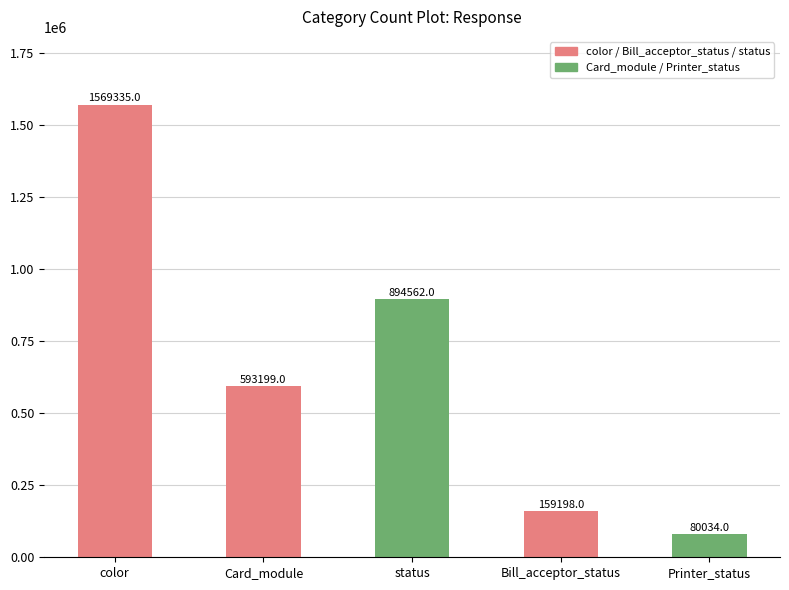

What is the label of the 4th bar from the left?

Bill_acceptor_status